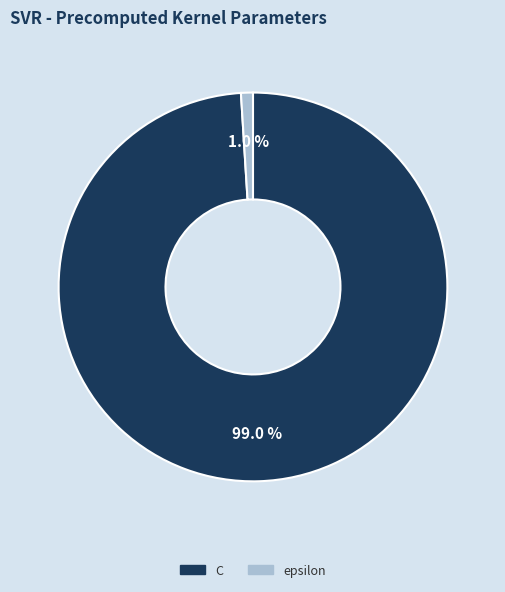

The C slice represents 99% of the pie. True or false?

True